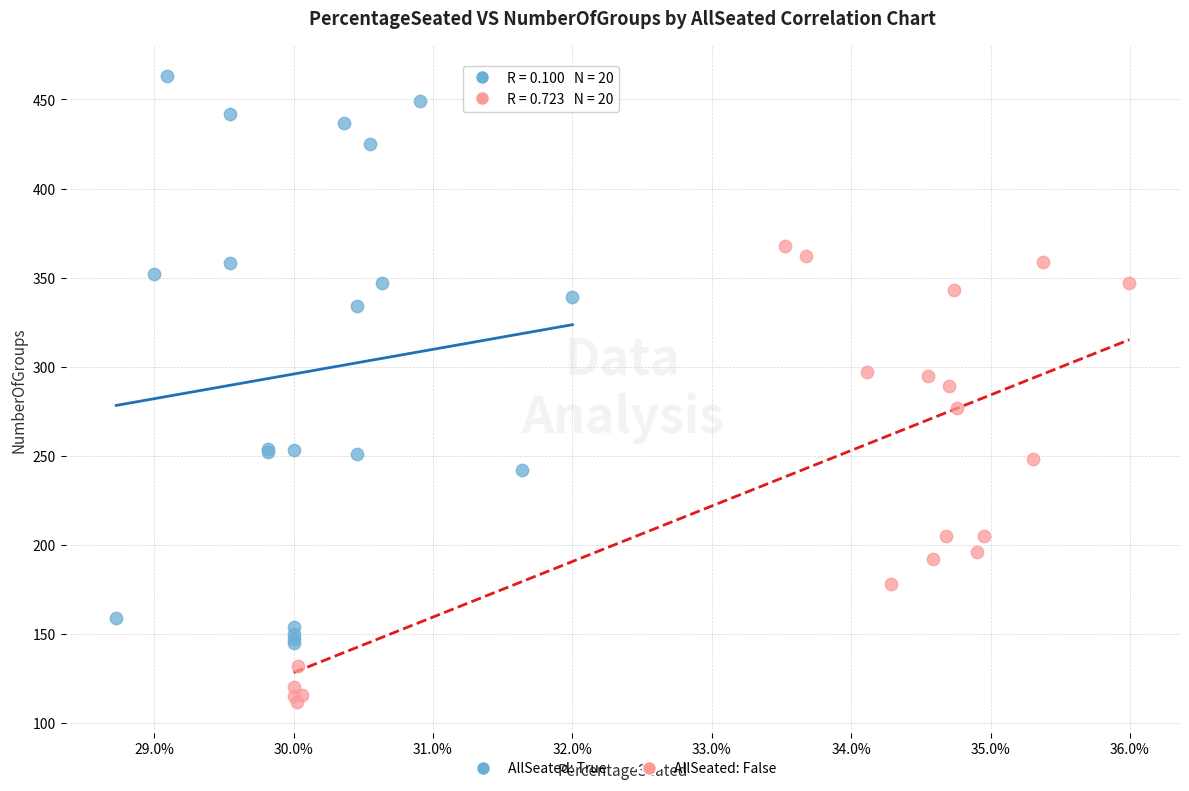

What are all the series names shown in the legend?

AllSeated: True, AllSeated: False